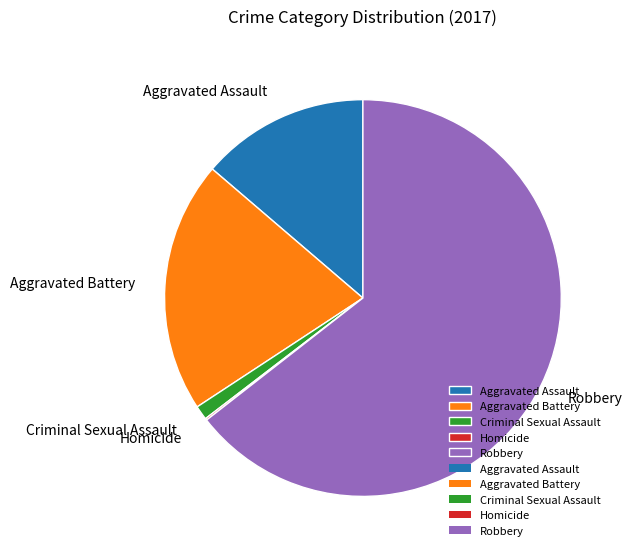

Which slice is the largest?

Robbery